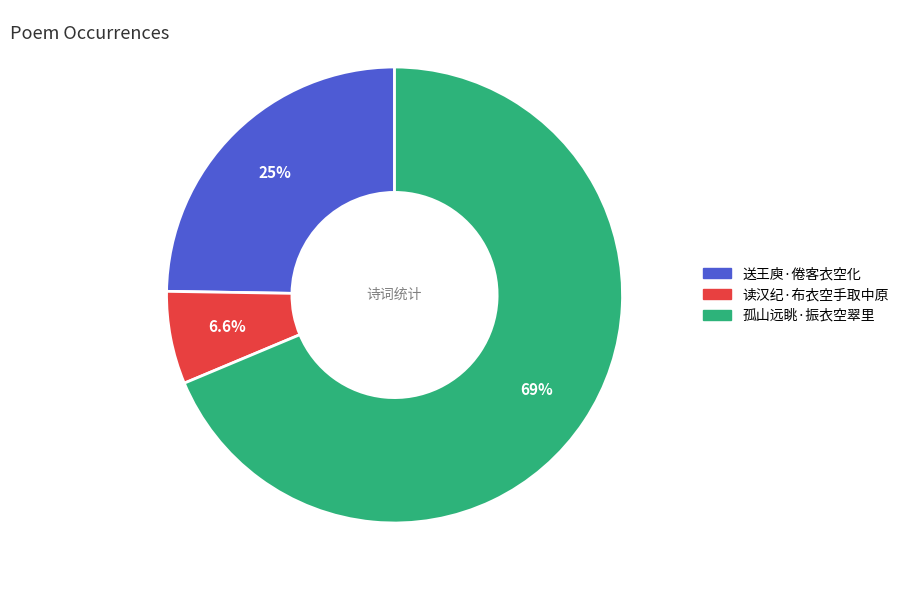

To the nearest percent, what is the difference between the largest and smallest slice percentages?

62%